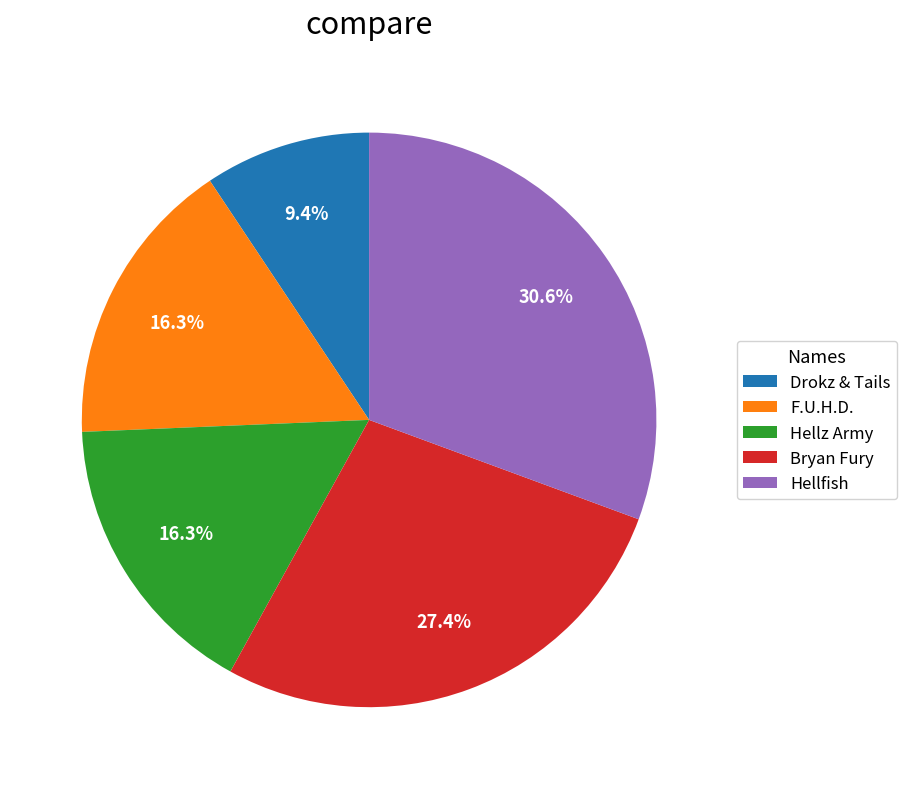

Does Hellz Army account for over 50% of the chart?

No